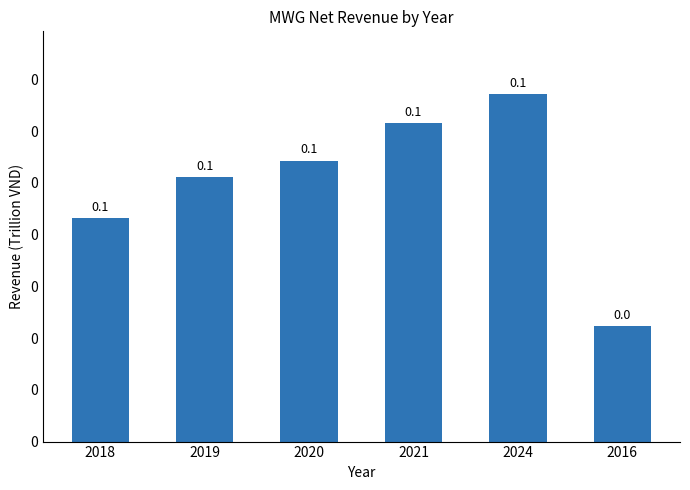

What is the change in value from 2019 to 2021?

+20783862126